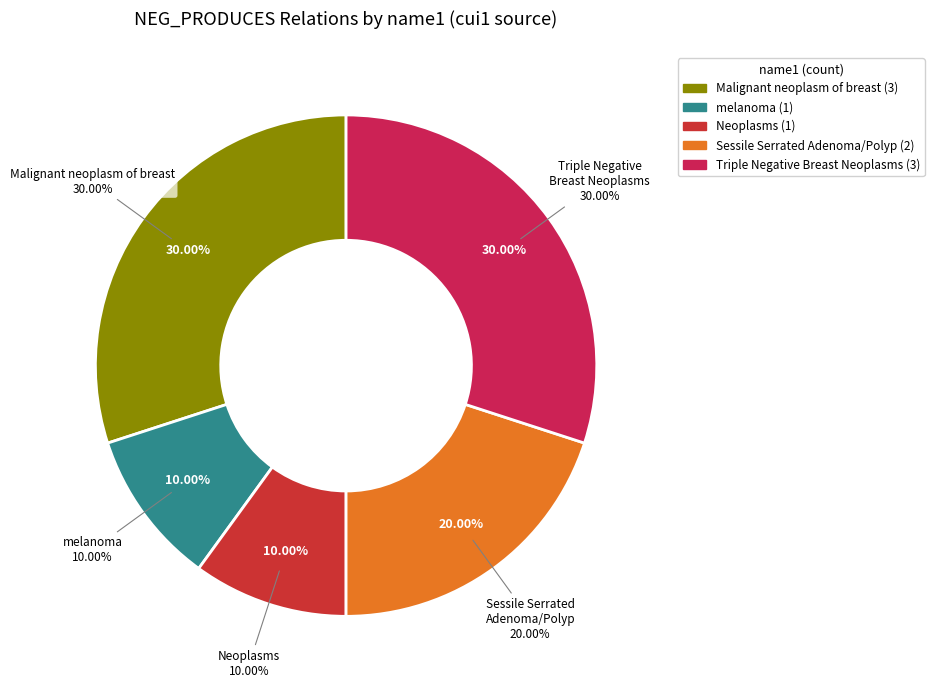

The melanoma slice represents 1% of the pie. True or false?

False